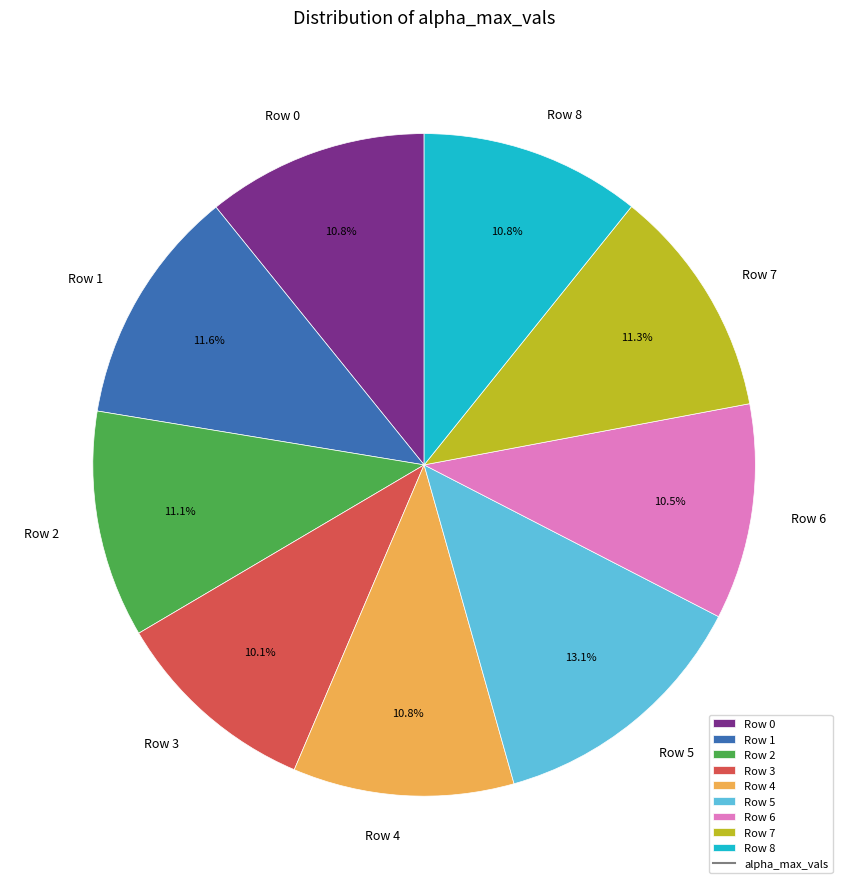

What is the ratio of the value at Row 2 to the value at Row 1?

1.0